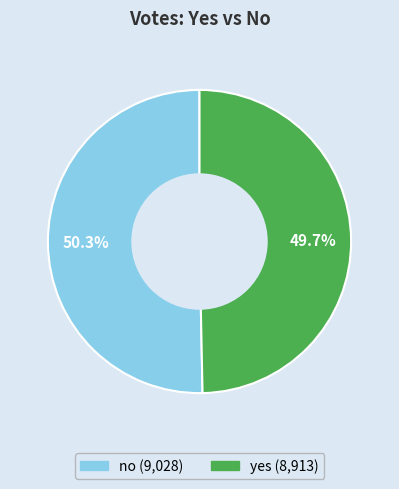

To the nearest percent, what is the difference between the no and yes slice percentages?

1%